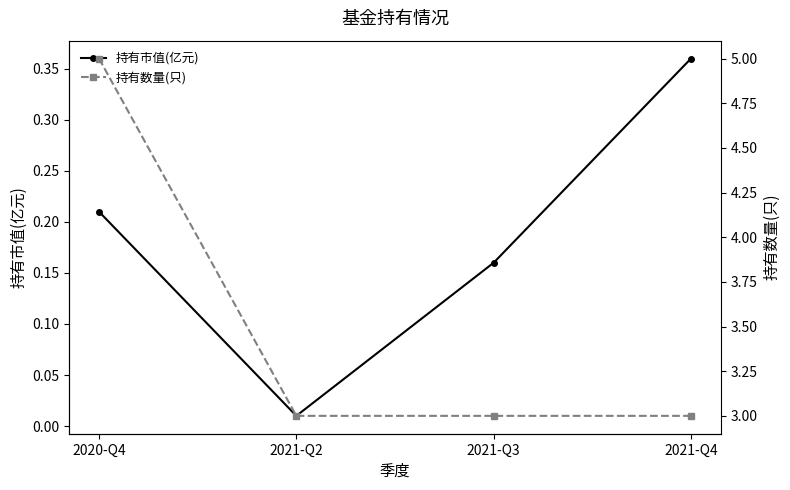

True or false: 持有数量(只) and 持有市值(亿元) cross at least once.

False